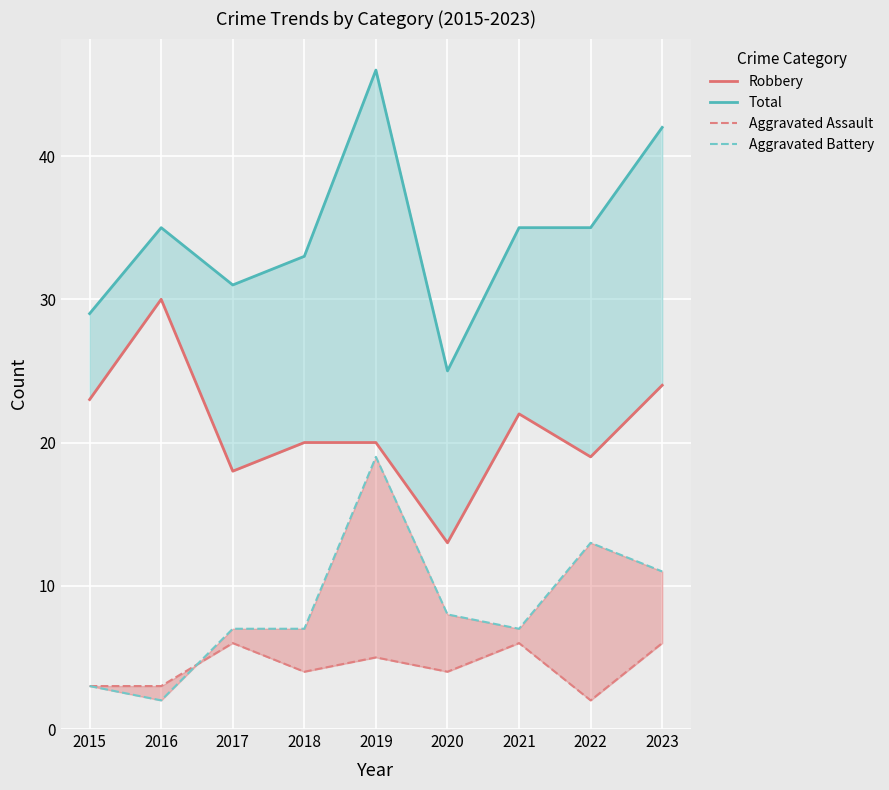

What is the difference between the second highest and second lowest values in the Aggravated Assault series?

3